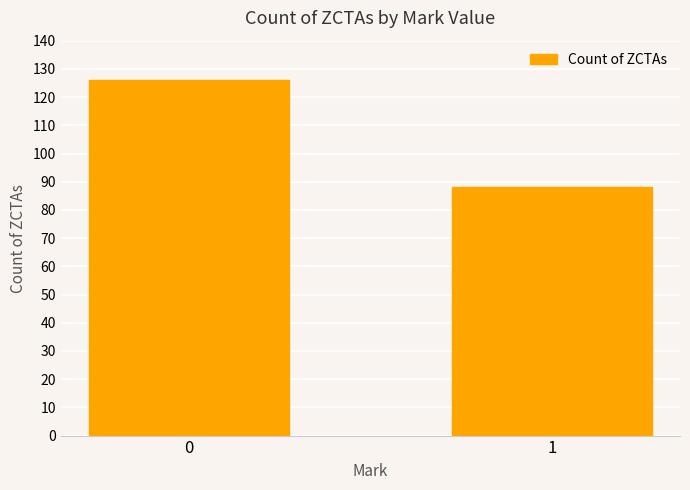

List the labels in order of value, largest first.

0, 1